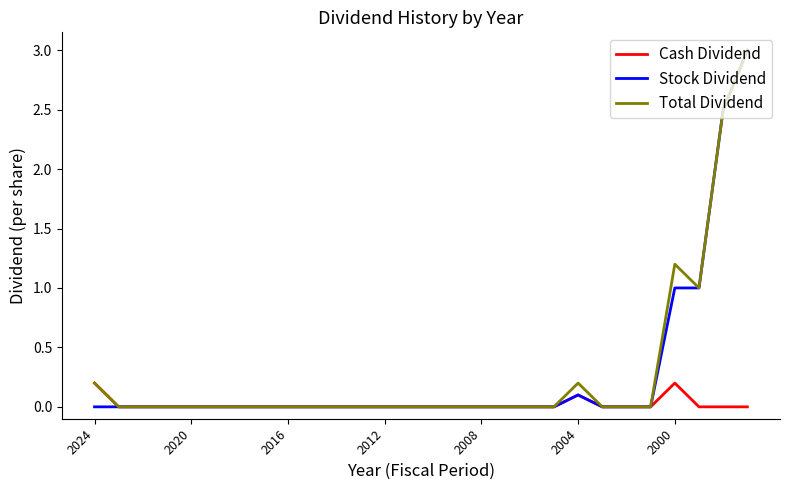

What is the maximum value shown in the chart?

3.0